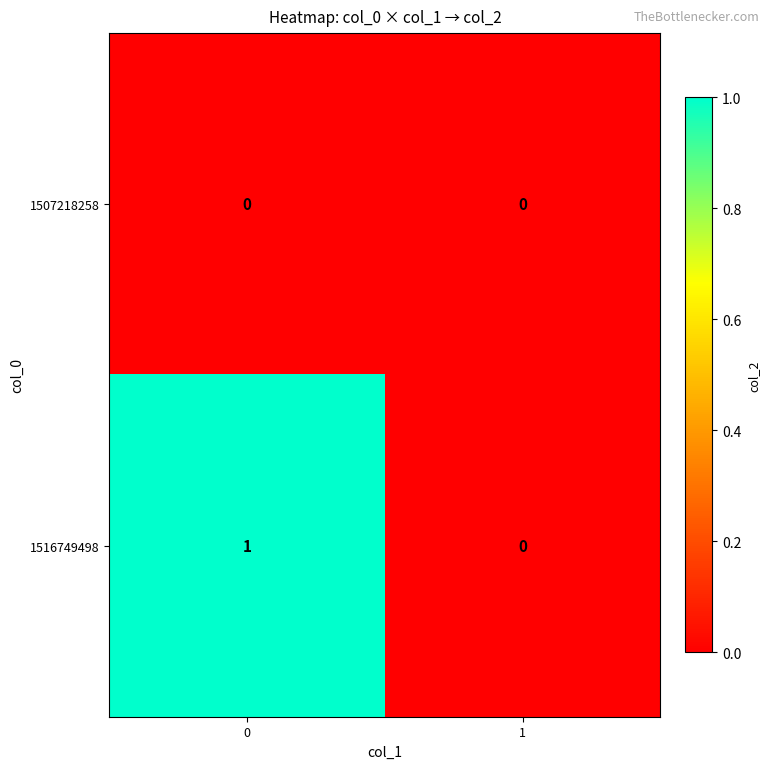

Which series changed the most between 0 and 1?

1516749498